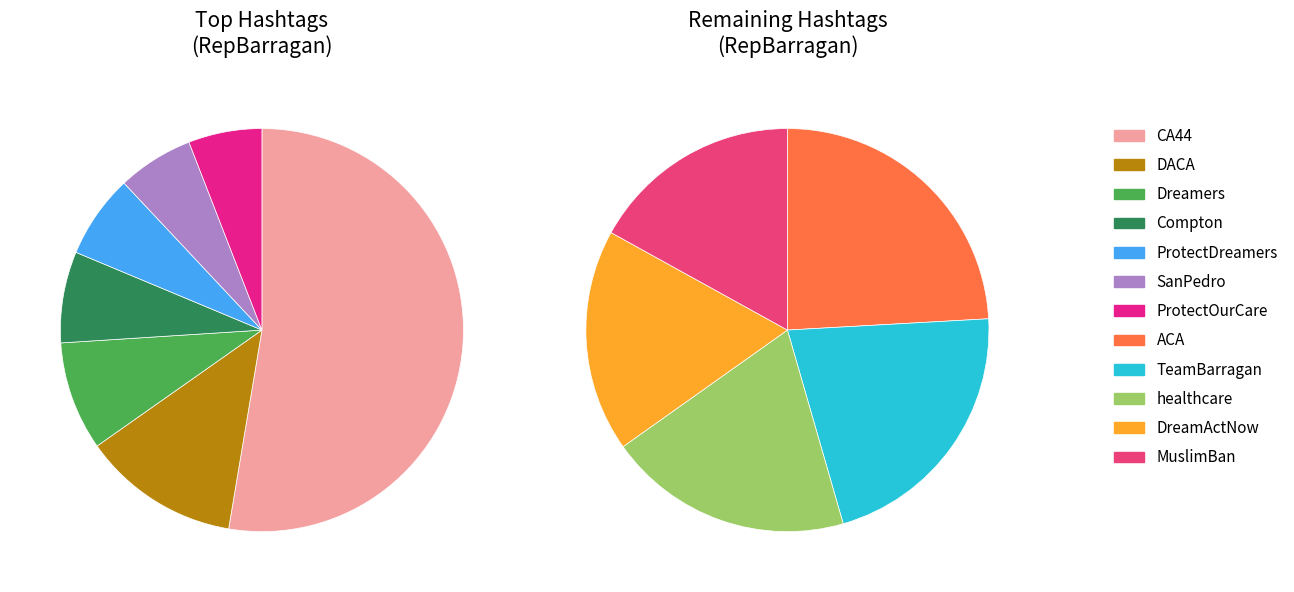

Count the number of slices in the pie.

12